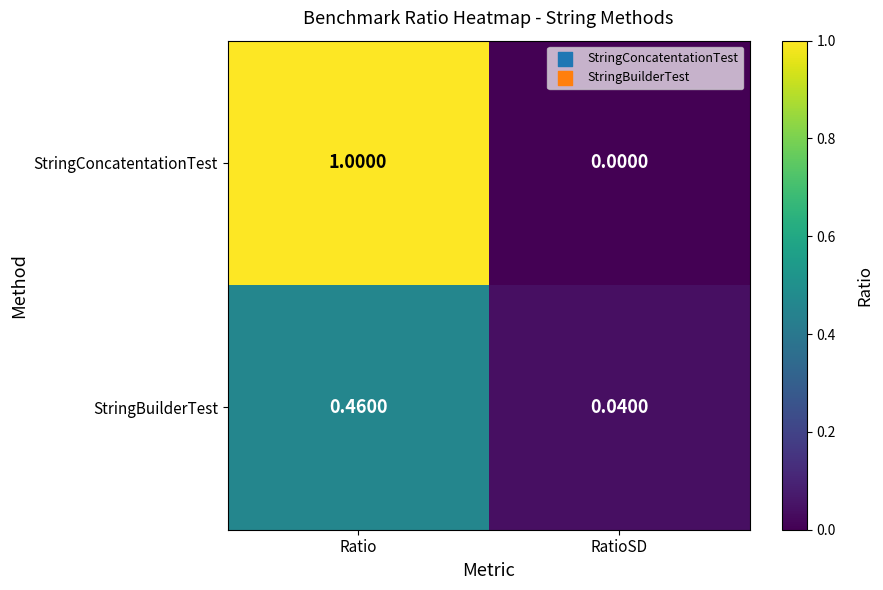

List the series in order of their overall mean, lowest first.

StringBuilderTest, StringConcatentationTest